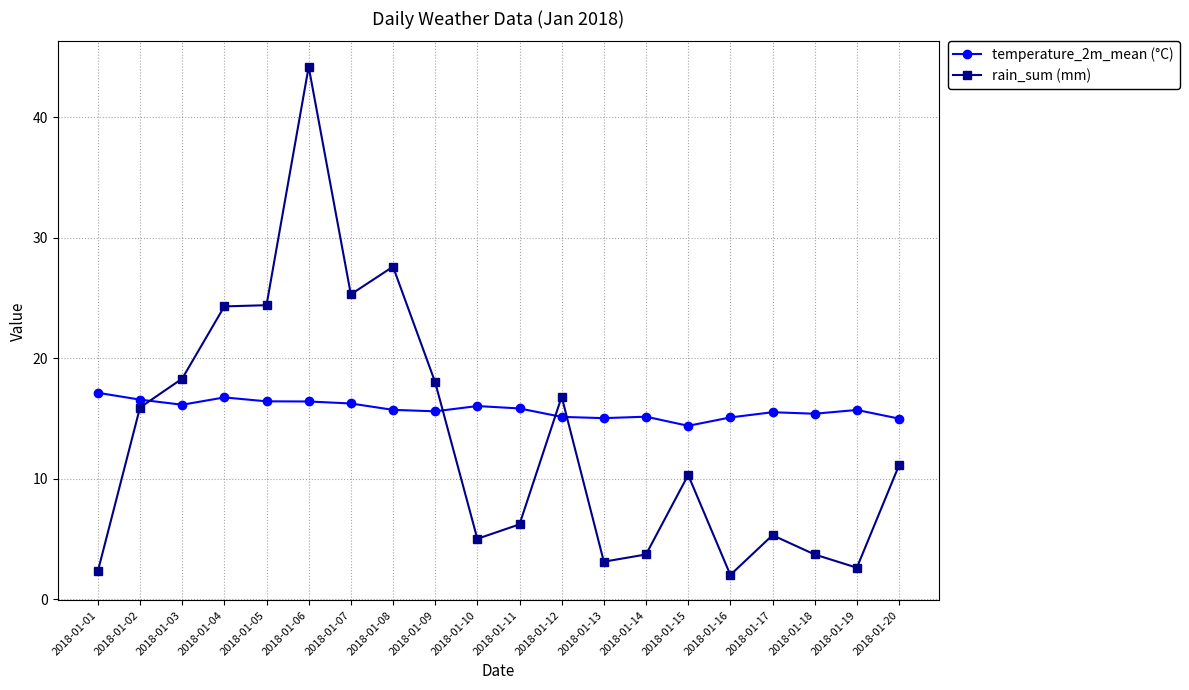

Which label corresponds to the largest value in the chart?

2018-01-06